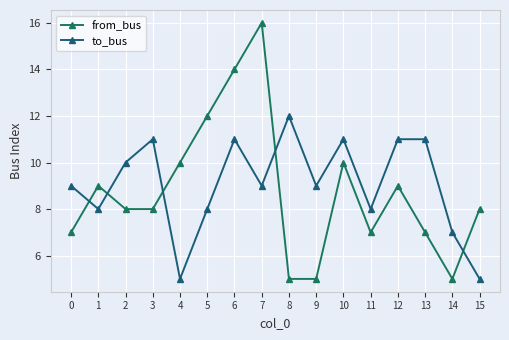

Reading left to right, transcribe all the data shown in this chart.

from_bus: 0=7	1=9	2=8	3=8	4=10	5=12	6=14	7=16	8=5	9=5	10=10	11=7	12=9	13=7	14=5	15=8
to_bus: 0=9	1=8	2=10	3=11	4=5	5=8	6=11	7=9	8=12	9=9	10=11	11=8	12=11	13=11	14=7	15=5